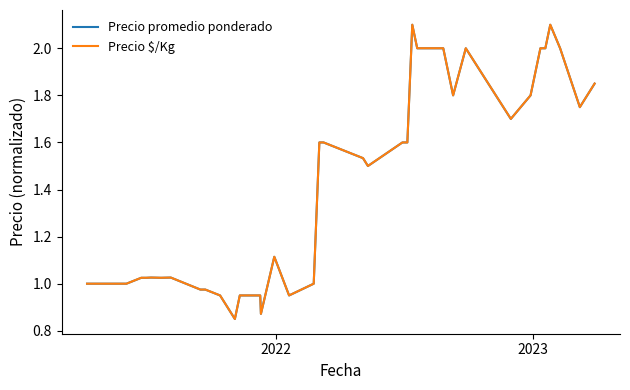

How many data points in Precio $/Kg are above 1?

27